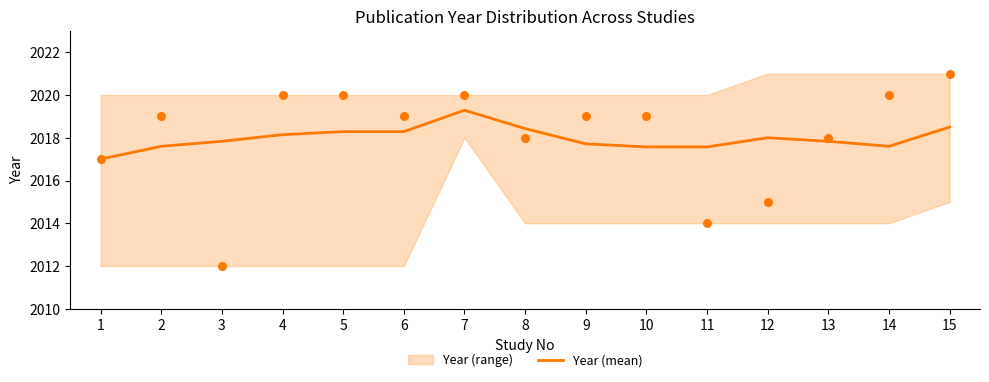

What is the change in value from 7 to 9?

-1.6